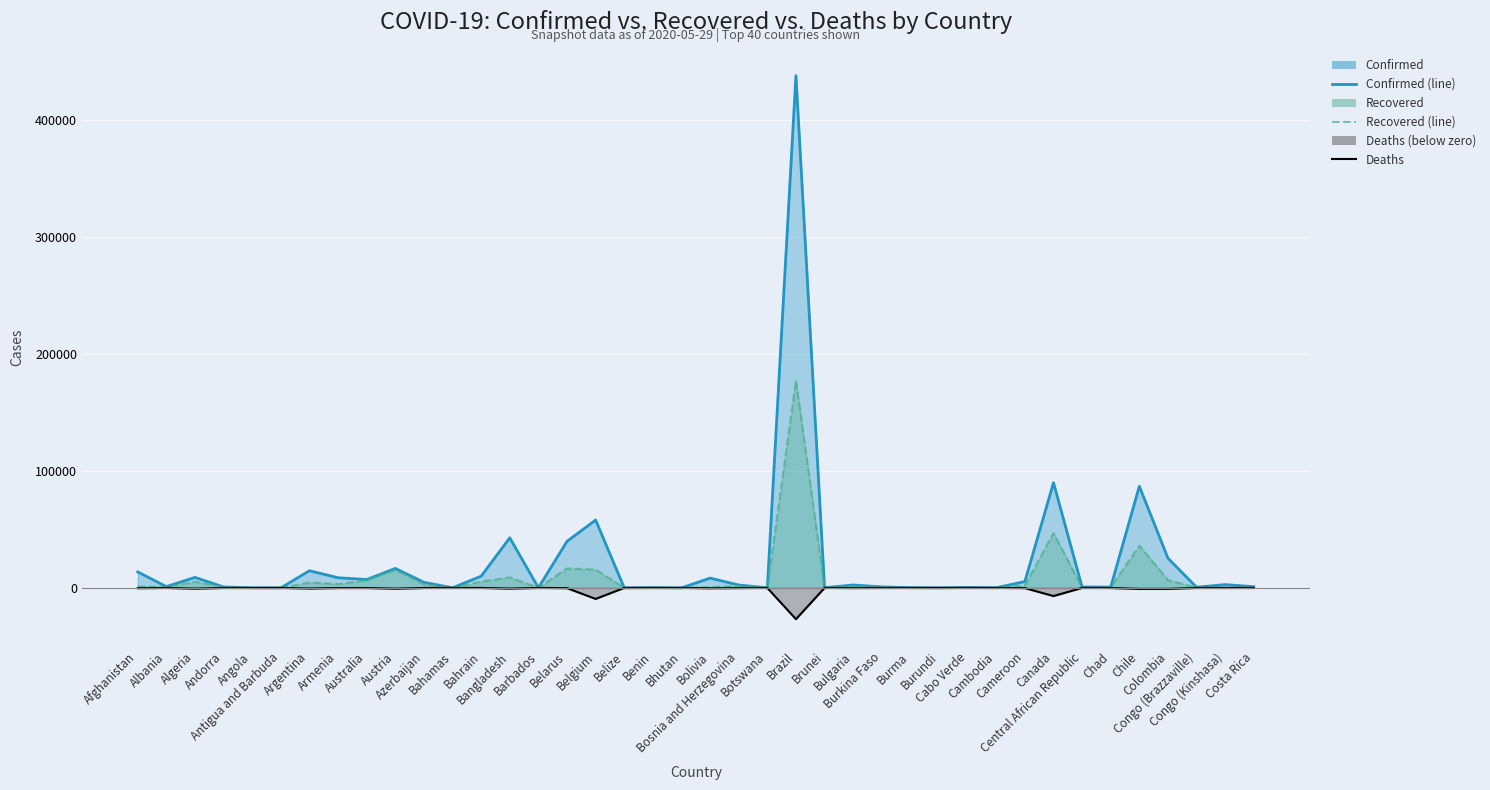

List the labels in order of Recovered (line) value, smallest first.

Bhutan, Belize, Angola, Antigua and Barbuda, Botswana, Burundi, Central African Republic, Bahamas, Barbados, Cambodia, Burma, Benin, Brunei, Cabo Verde, Congo (Brazzaville), Congo (Kinshasa), Chad, Costa Rica, Andorra, Burkina Faso, Bolivia, Albania, Bulgaria, Afghanistan, Bosnia and Herzegovina, Cameroon, Azerbaijan, Armenia, Argentina, Algeria, Bahrain, Australia, Colombia, Bangladesh, Austria, Belgium, Belarus, Chile, Canada, Brazil